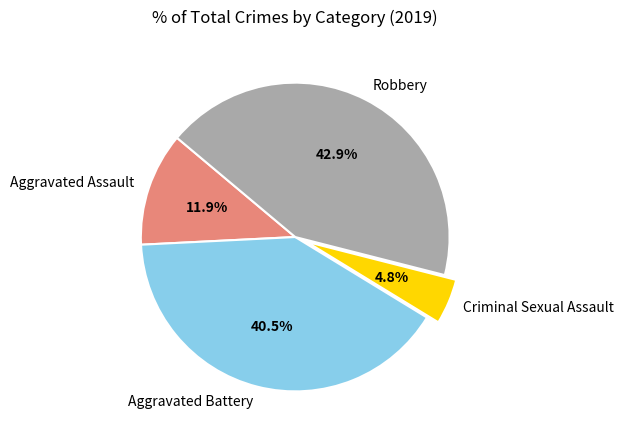

Is there any slice that represents more than half of the pie?

No